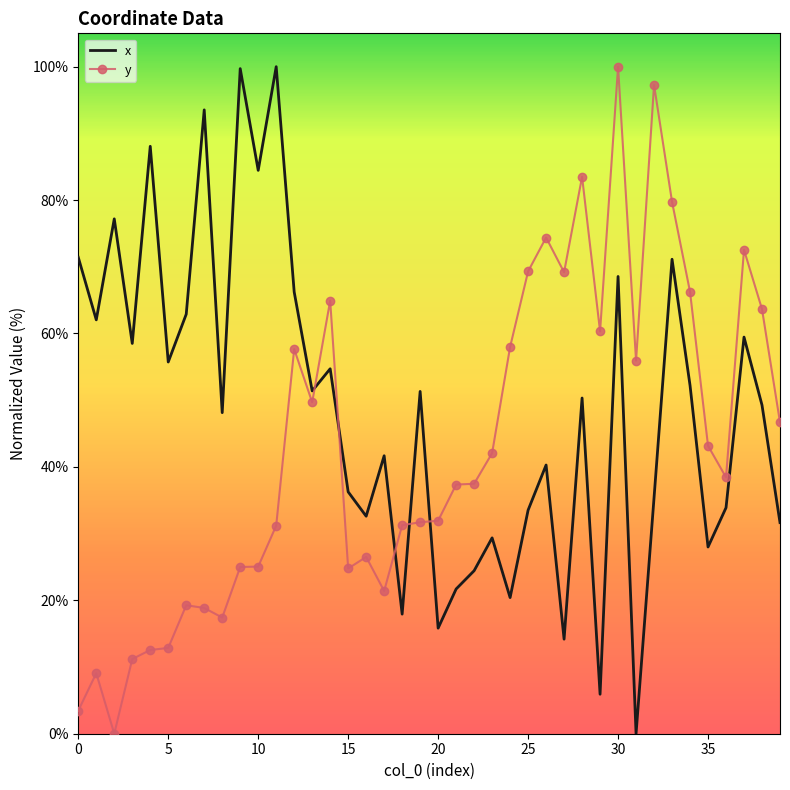

Which series has the largest total across all categories?

x